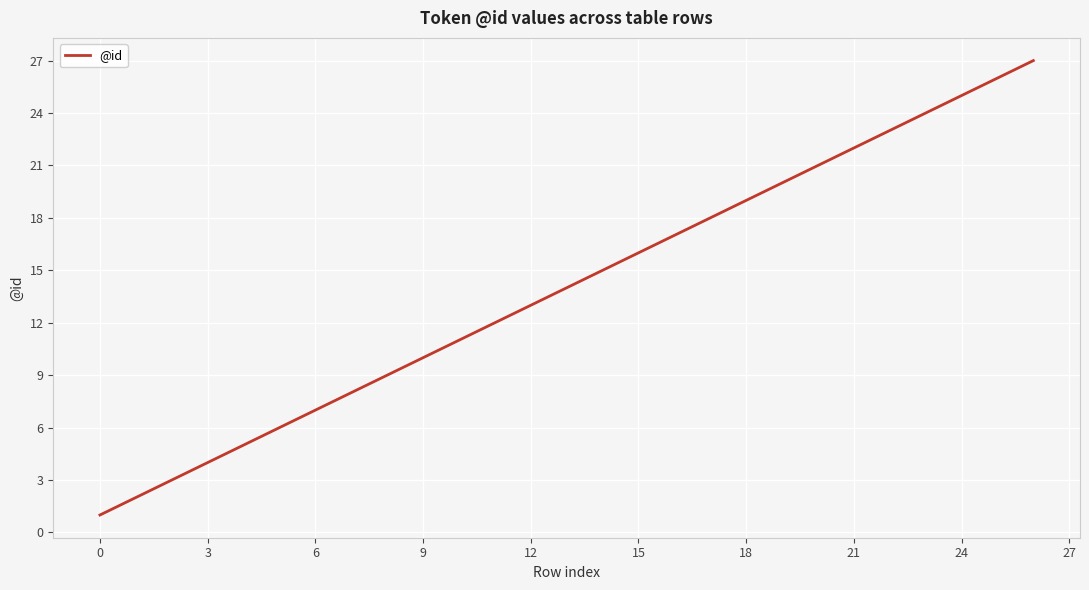

What is the difference between the maximum and minimum values?

26